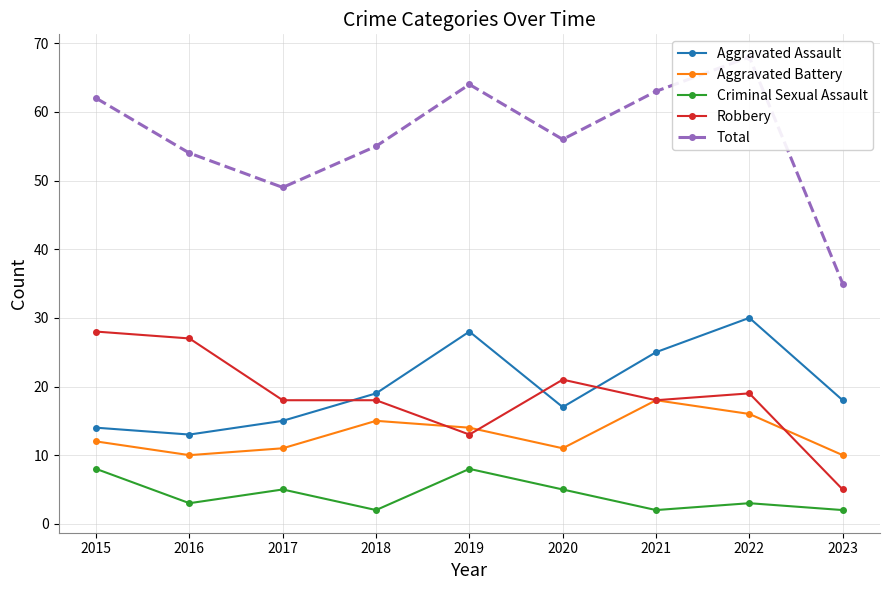

How many data points in Criminal Sexual Assault are above 3?

4